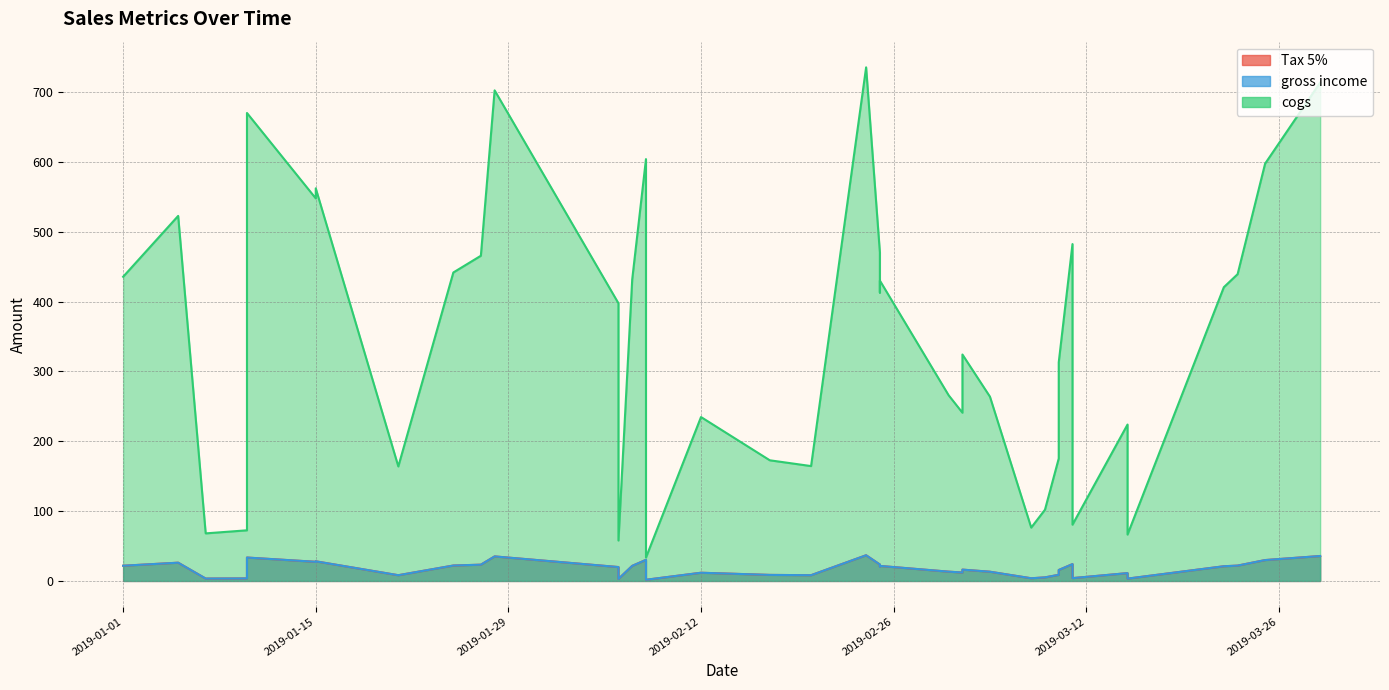

What are all the series names shown in the legend?

Tax 5%, gross income, cogs